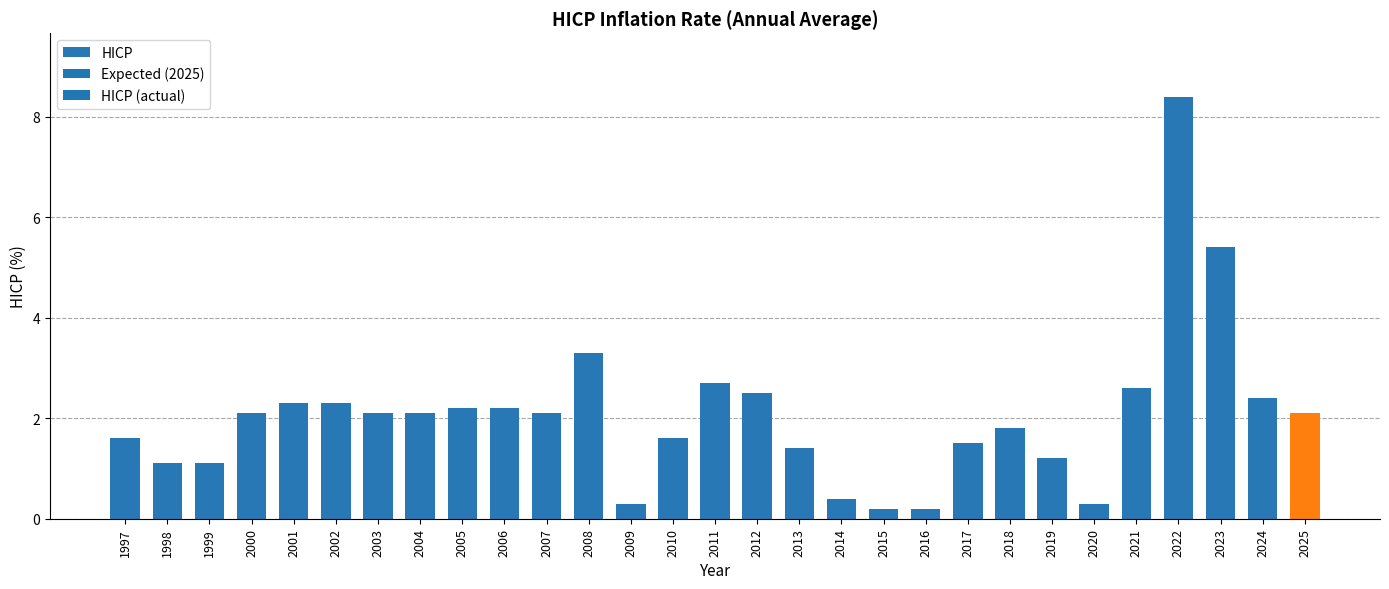

The value at 1997 is 1.6. True or false?

True